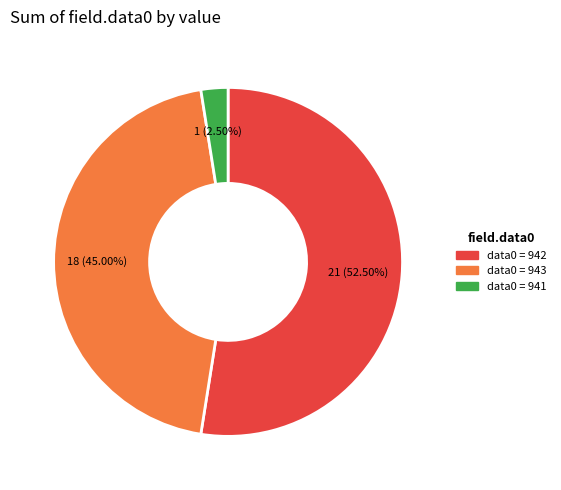

How many slices are in this pie chart?

3